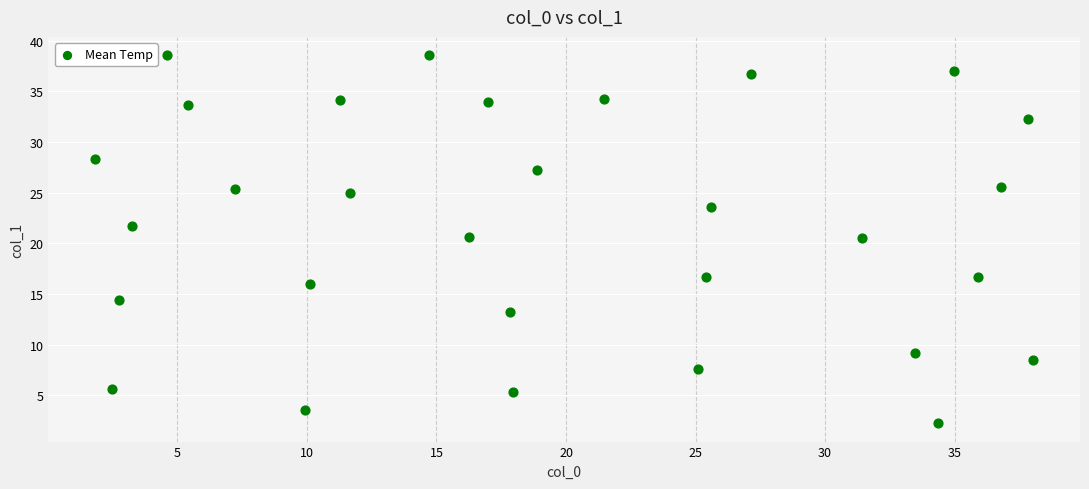

What is the range of X values (max minus min)?

36.2